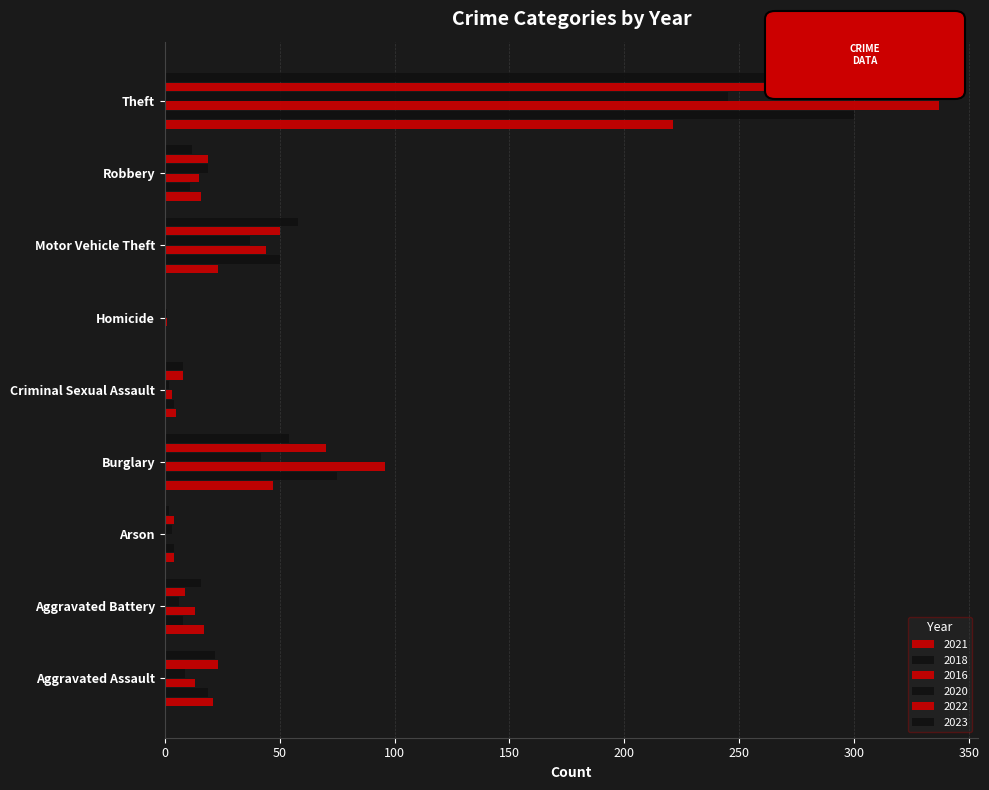

How many data points does each series have?

9